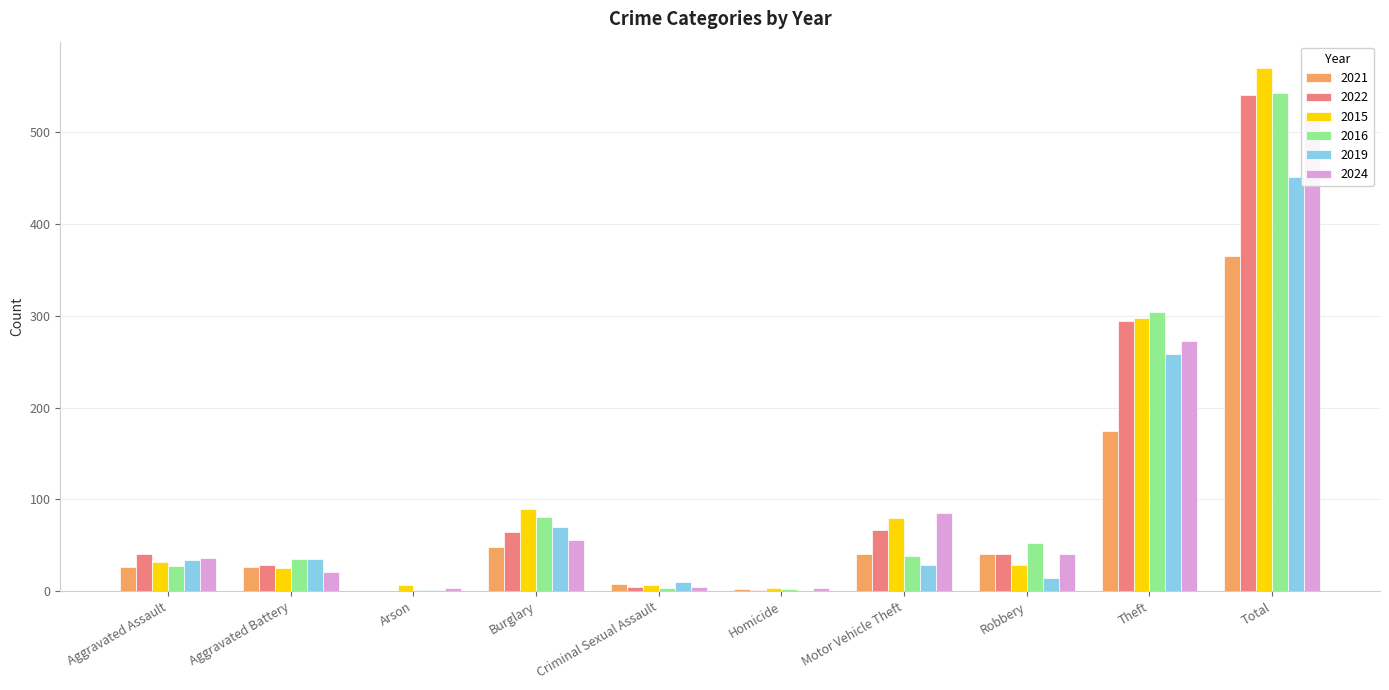

Is it true that 2019 equals 0 at Homicide?

True